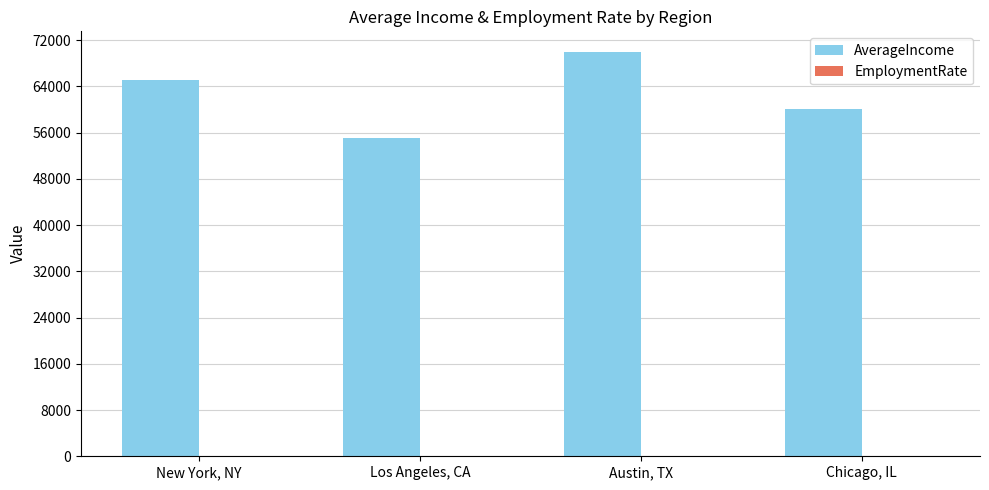

What is the maximum value shown in the chart?

70000.0